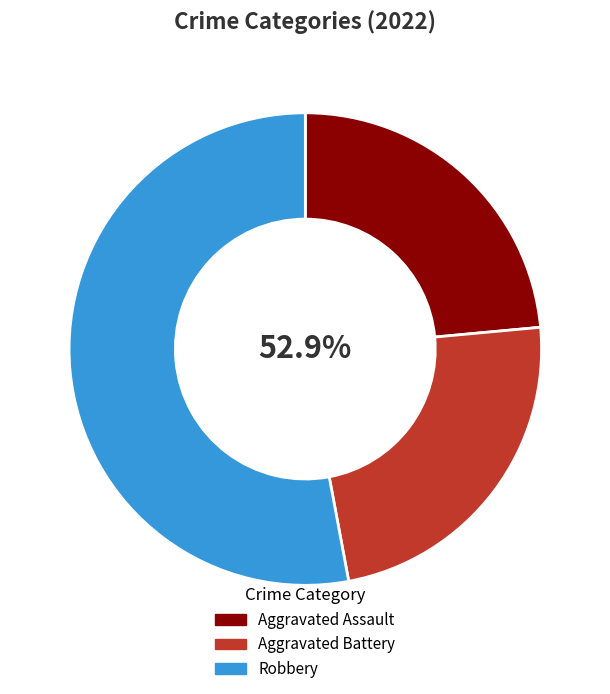

The Robbery slice represents 66% of the pie. True or false?

False